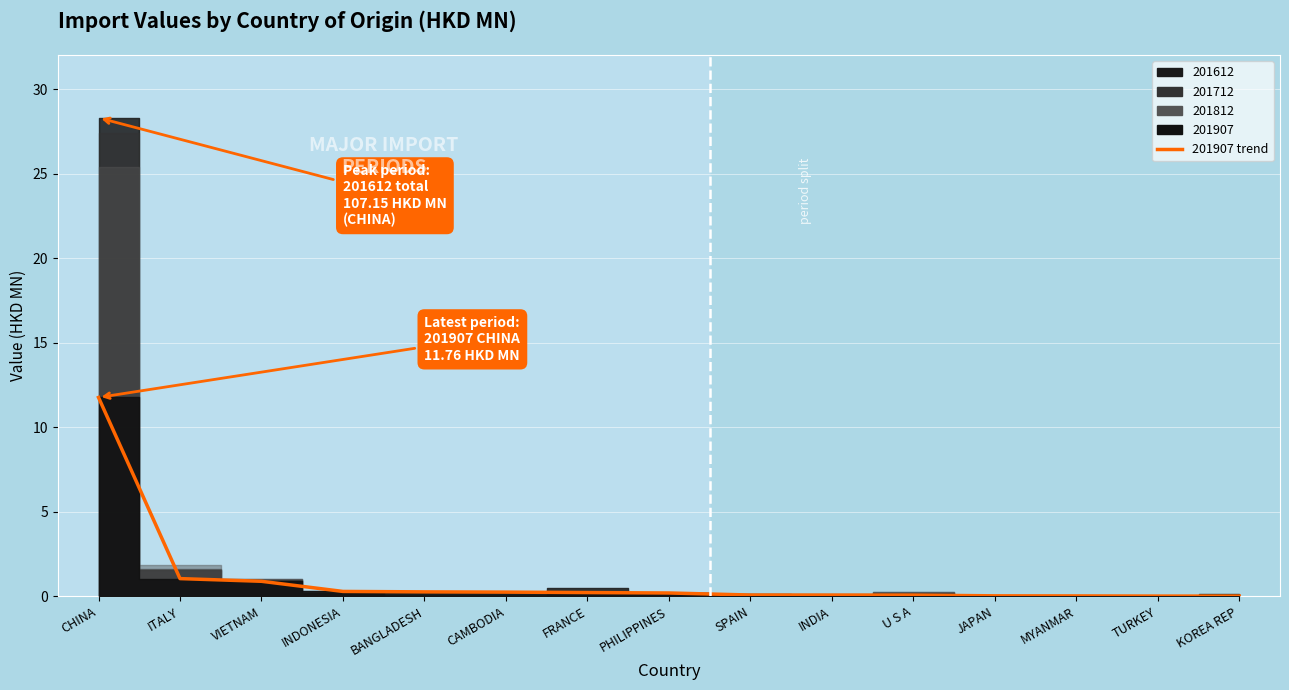

What is the difference between the maximum and minimum values?

11.7